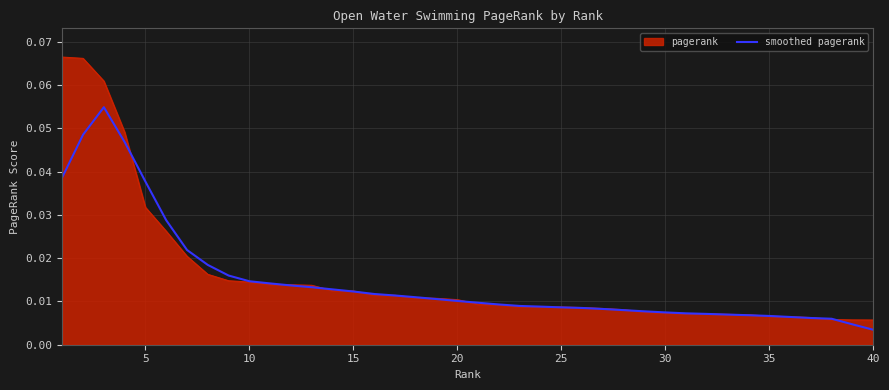

How many lines are shown in the chart?

2